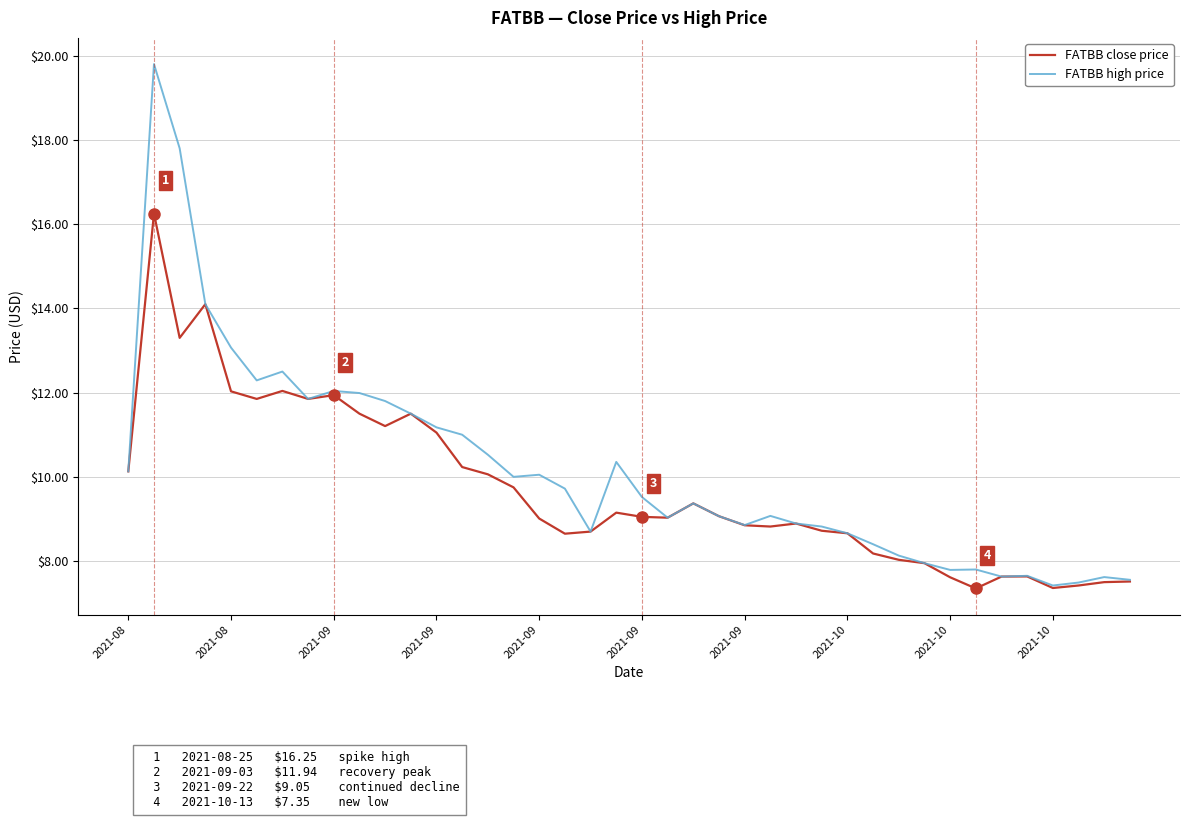

What is the minimum value for FATBB high price?

7.4